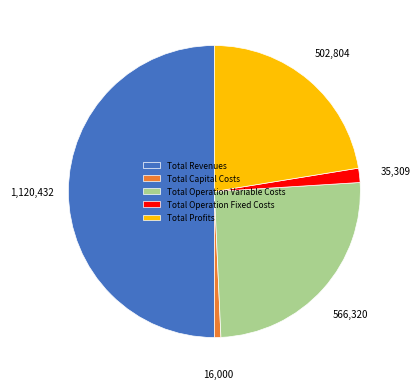

Which slice is the smallest?

Total Capital Costs